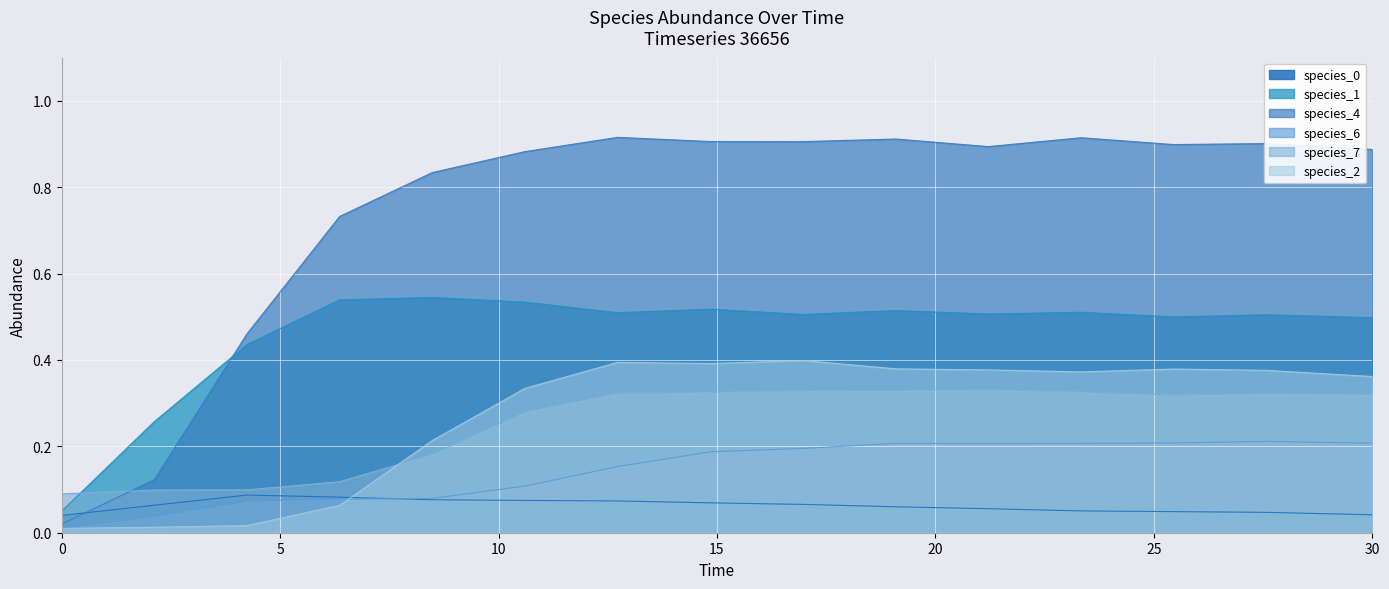

What is the difference between the maximum and minimum values in the species_6 series?

0.2